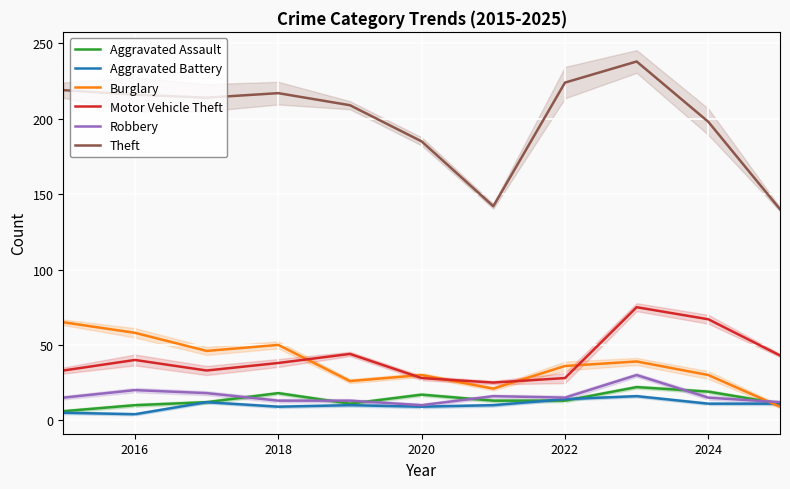

What is the difference between the second highest and minimum values in the Burglary series?

49